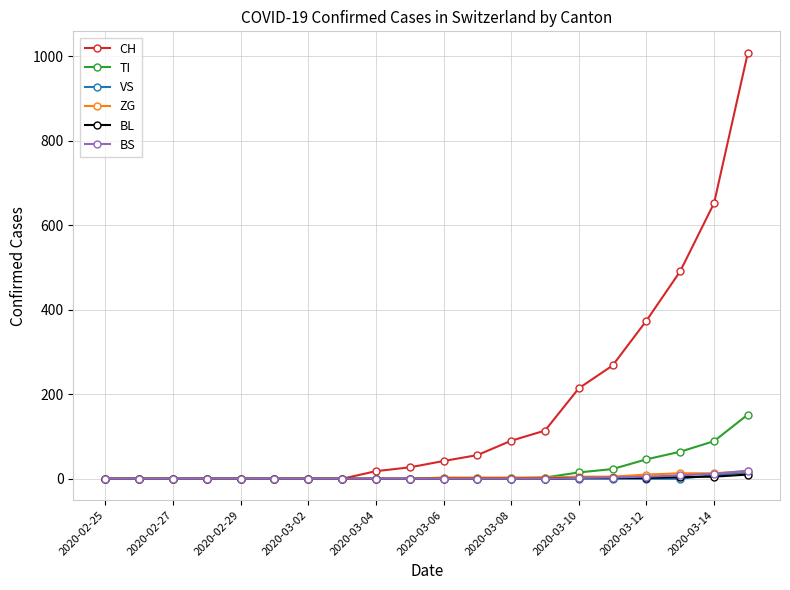

Which series has the largest total across all categories?

CH